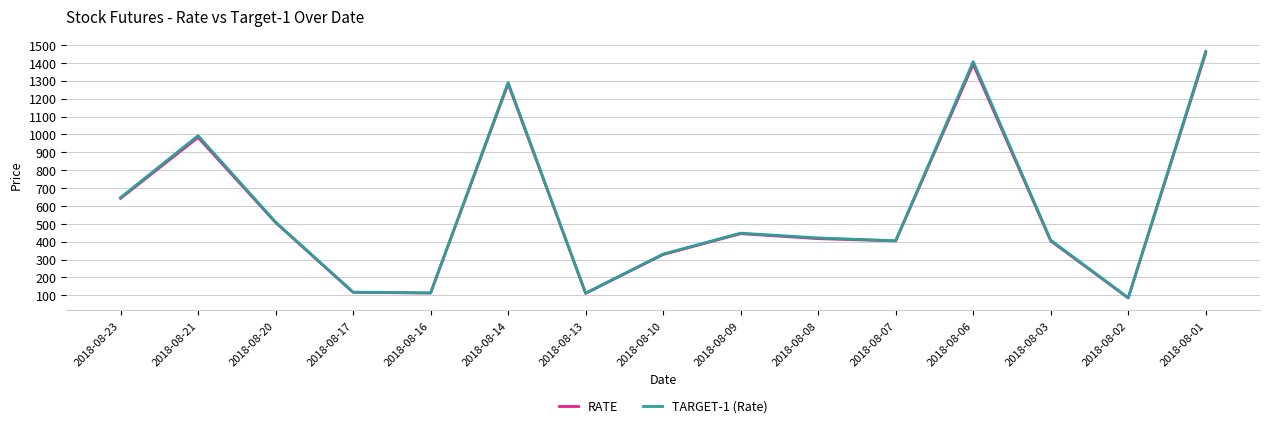

What are all the series names shown in the legend?

RATE, TARGET-1 (Rate)